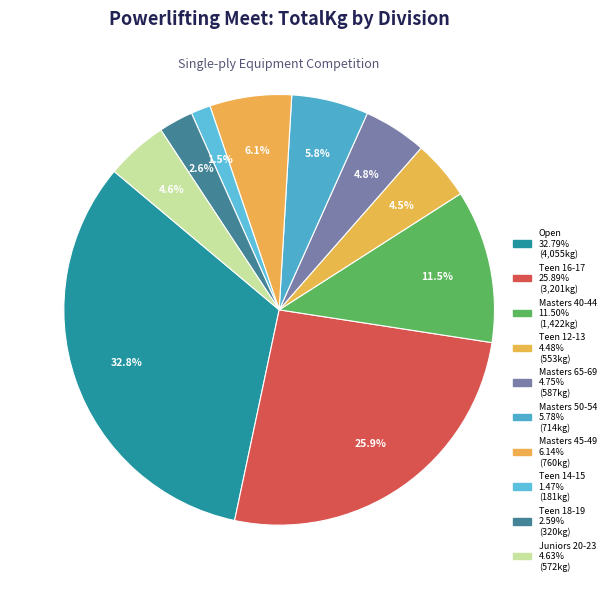

To the nearest percent, what is the average slice percentage?

10%